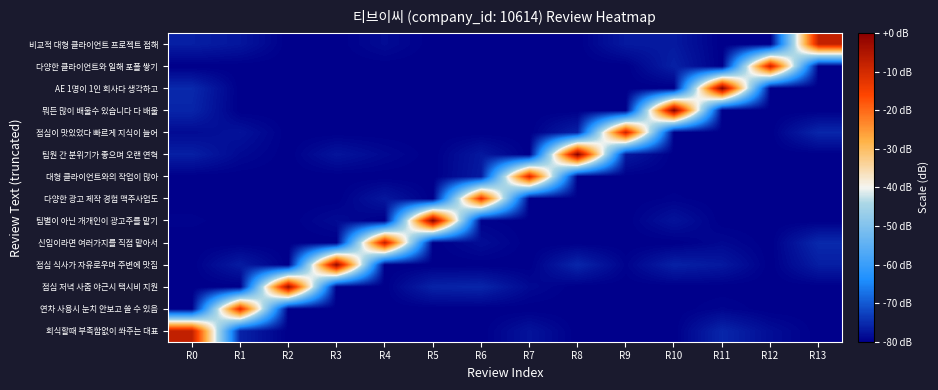

Reading right to left, list all the values displayed in this chart.

회식할때 부족함없이 쏴주는 대표: R13=-80.0	R12=-78.4	R11=-75.6	R10=-80.0	R9=-80.0	R8=-80.0	R7=-77.7	R6=-80.0	R5=-80.0	R4=-80.0	R3=-80.0	R2=-80.0	R1=-76.0	R0=-7.5
연차 사용시 눈치 안보고 쓸 수 있음: R13=-80.0	R12=-80.0	R11=-79.3	R10=-80.0	R9=-80.0	R8=-80.0	R7=-80.0	R6=-80.0	R5=-80.0	R4=-80.0	R3=-80.0	R2=-80.0	R1=-11.3	R0=-80.0
점심 저녁 사줌 야근시 택시비 지원: R13=-80.0	R12=-80.0	R11=-80.0	R10=-80.0	R9=-80.0	R8=-80.0	R7=-78.8	R6=-75.7	R5=-76.0	R4=-80.0	R3=-80.0	R2=-2.8	R1=-80.0	R0=-80.0
점심 식사가 자유로우며 주변에 맛집: R13=-76.6	R12=-80.0	R11=-77.1	R10=-76.2	R9=-79.5	R8=-75.6	R7=-80.0	R6=-80.0	R5=-80.0	R4=-80.0	R3=-1.7	R2=-80.0	R1=-76.8	R0=-80.0
신입이라면 여러가지를 직접 맡아서: R13=-75.3	R12=-80.0	R11=-79.0	R10=-80.0	R9=-80.0	R8=-80.0	R7=-80.0	R6=-78.4	R5=-80.0	R4=-7.2	R3=-80.0	R2=-80.0	R1=-80.0	R0=-80.0
팀별이 아닌 개개인이 광고주를 맡기: R13=-80.0	R12=-80.0	R11=-80.0	R10=-77.7	R9=-80.0	R8=-80.0	R7=-80.0	R6=-79.6	R5=-0.4	R4=-80.0	R3=-78.7	R2=-80.0	R1=-80.0	R0=-79.6
다양한 광고 제작 경험 맥주사업도: R13=-80.0	R12=-80.0	R11=-80.0	R10=-79.6	R9=-80.0	R8=-79.8	R7=-80.0	R6=-12.6	R5=-80.0	R4=-77.3	R3=-80.0	R2=-80.0	R1=-80.0	R0=-80.0
대형 클라이언트와의 작업이 많아: R13=-80.0	R12=-80.0	R11=-80.0	R10=-80.0	R9=-79.9	R8=-80.0	R7=-10.0	R6=-76.8	R5=-80.0	R4=-80.0	R3=-80.0	R2=-80.0	R1=-80.0	R0=-80.0
팀원 간 분위기가 좋으며 오랜 연혁: R13=-80.0	R12=-80.0	R11=-80.0	R10=-80.0	R9=-77.1	R8=0.0	R7=-80.0	R6=-77.1	R5=-80.0	R4=-78.9	R3=-77.6	R2=-80.0	R1=-78.8	R0=-76.4
점심이 맛있었다 빠르게 지식이 늘어: R13=-75.6	R12=-80.0	R11=-80.0	R10=-80.0	R9=-8.5	R8=-76.1	R7=-80.0	R6=-80.0	R5=-80.0	R4=-80.0	R3=-80.0	R2=-80.0	R1=-77.8	R0=-78.6
뭐든 많이 배울수 있습니다 다 배울: R13=-80.0	R12=-80.0	R11=-80.0	R10=0.0	R9=-80.0	R8=-80.0	R7=-80.0	R6=-80.0	R5=-80.0	R4=-80.0	R3=-80.0	R2=-80.0	R1=-80.0	R0=-75.8
AE 1명이 1인 회사다 생각하고: R13=-80.0	R12=-80.0	R11=0.0	R10=-80.0	R9=-80.0	R8=-80.0	R7=-80.0	R6=-80.0	R5=-80.0	R4=-80.0	R3=-79.8	R2=-80.0	R1=-80.0	R0=-75.3
다양한 클라이언트와 일해 포폴 쌓기: R13=-80.0	R12=-8.2	R11=-80.0	R10=-76.3	R9=-80.0	R8=-80.0	R7=-80.0	R6=-80.0	R5=-80.0	R4=-80.0	R3=-80.0	R2=-80.0	R1=-80.0	R0=-80.0
비교적 대형 클라이언트 프로젝트 접해: R13=-8.0	R12=-80.0	R11=-80.0	R10=-77.0	R9=-77.1	R8=-80.0	R7=-80.0	R6=-80.0	R5=-80.0	R4=-78.7	R3=-80.0	R2=-80.0	R1=-77.5	R0=-76.5